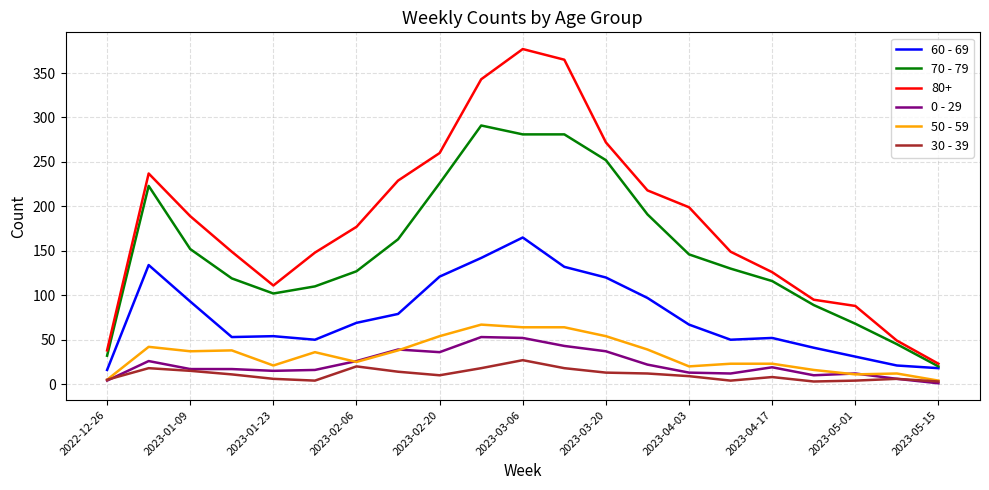

Which series has the largest range (max minus min)?

80+